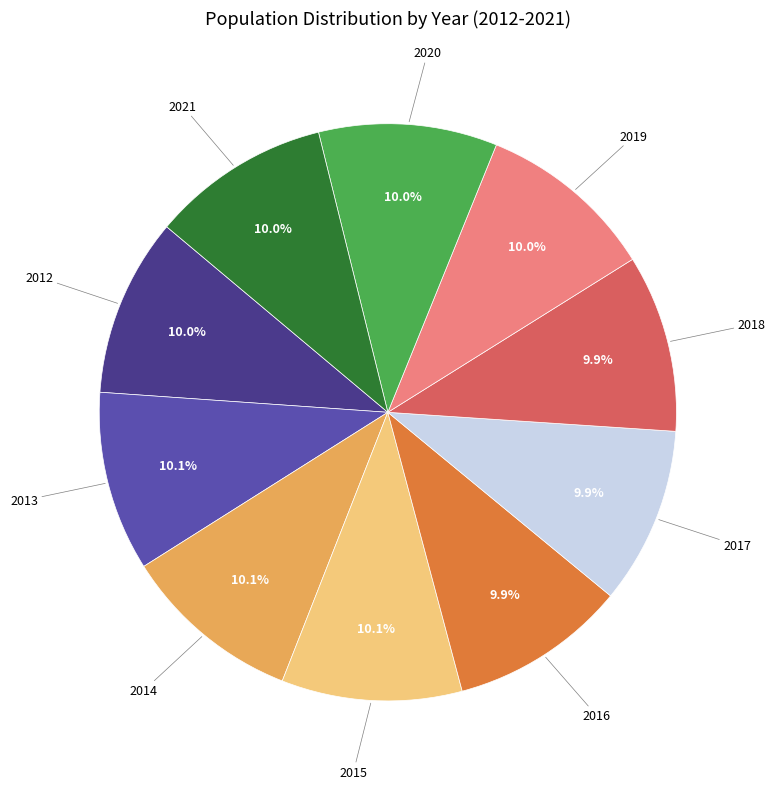

Is there any slice that represents more than half of the pie?

No